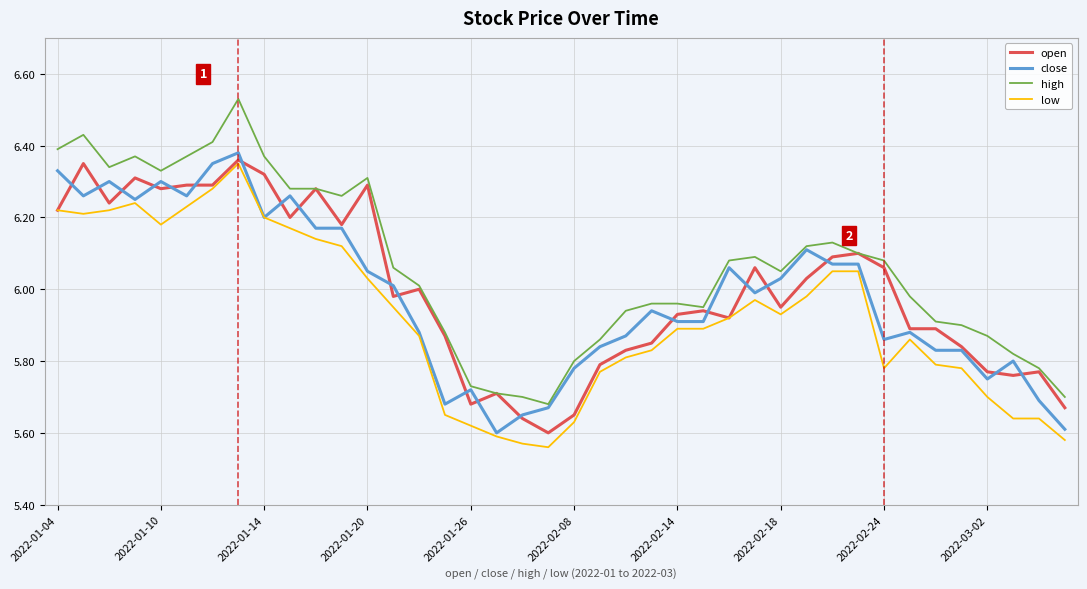

True or false: high and low intersect in this chart.

False